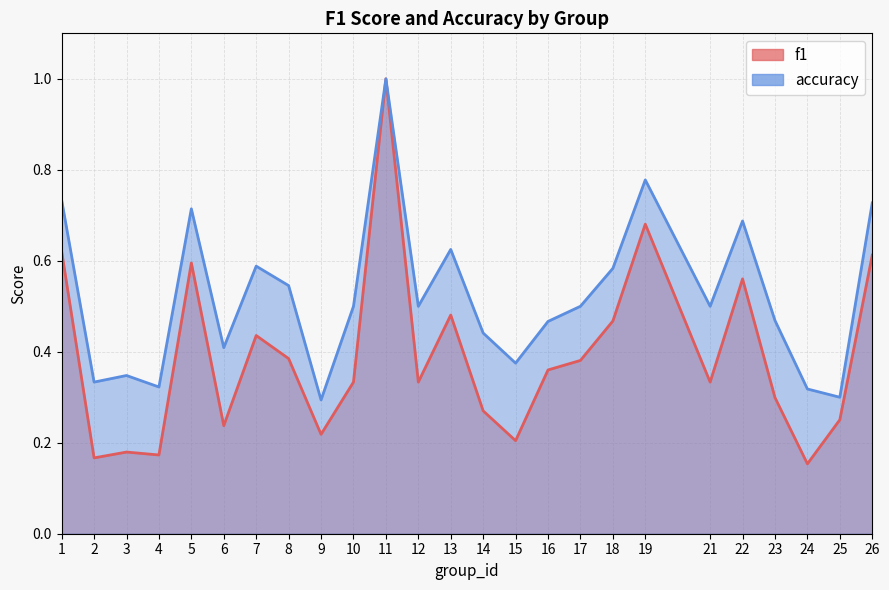

True or false: f1 has a value of 0.1 at 4.

False